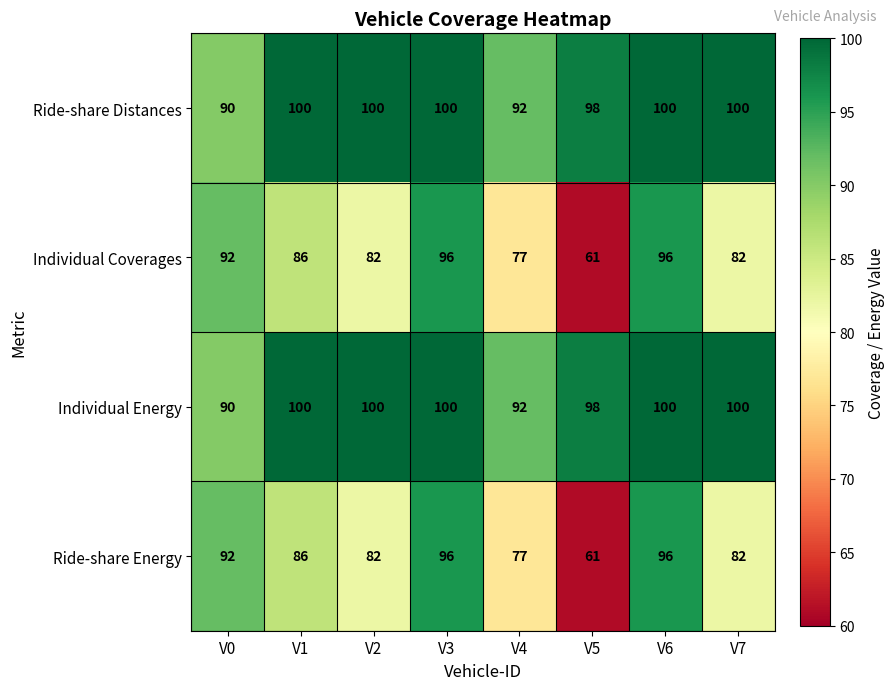

What is the minimum value shown in the chart?

61